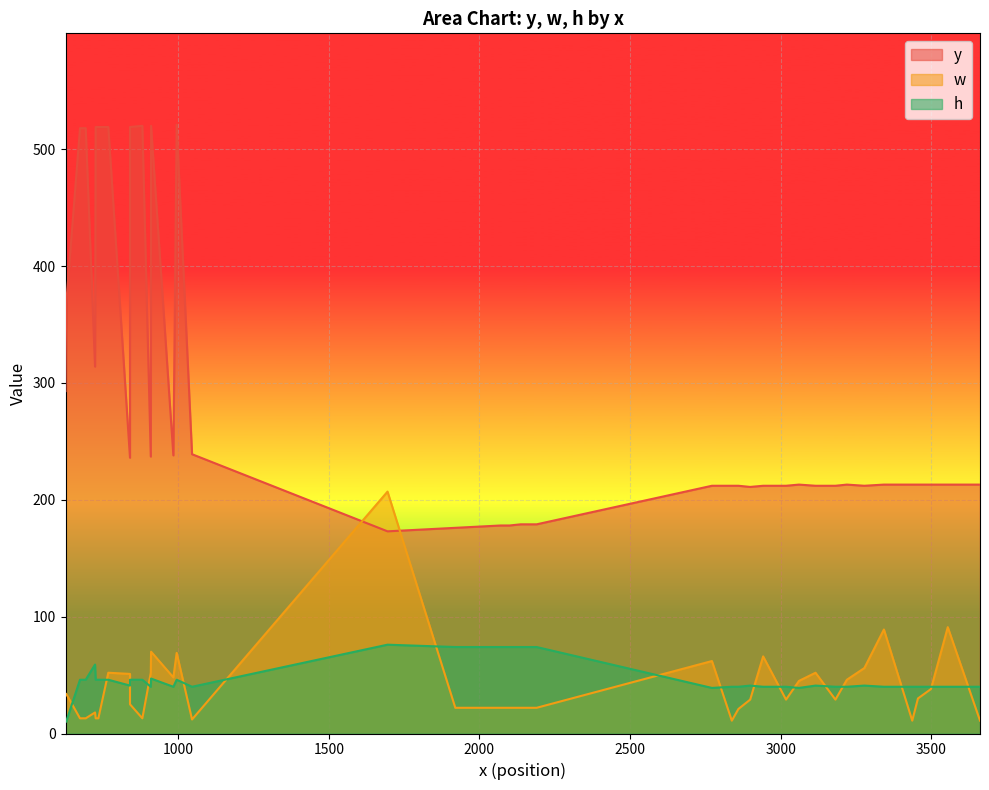

Is it true that w equals 17 at 626?

False